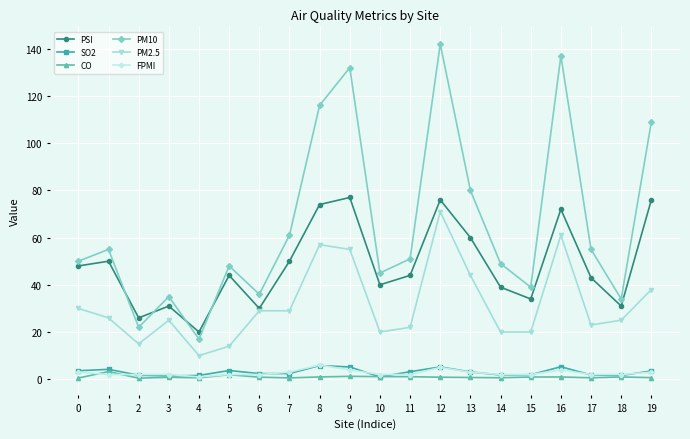

What is the maximum value shown in the chart?

142.0